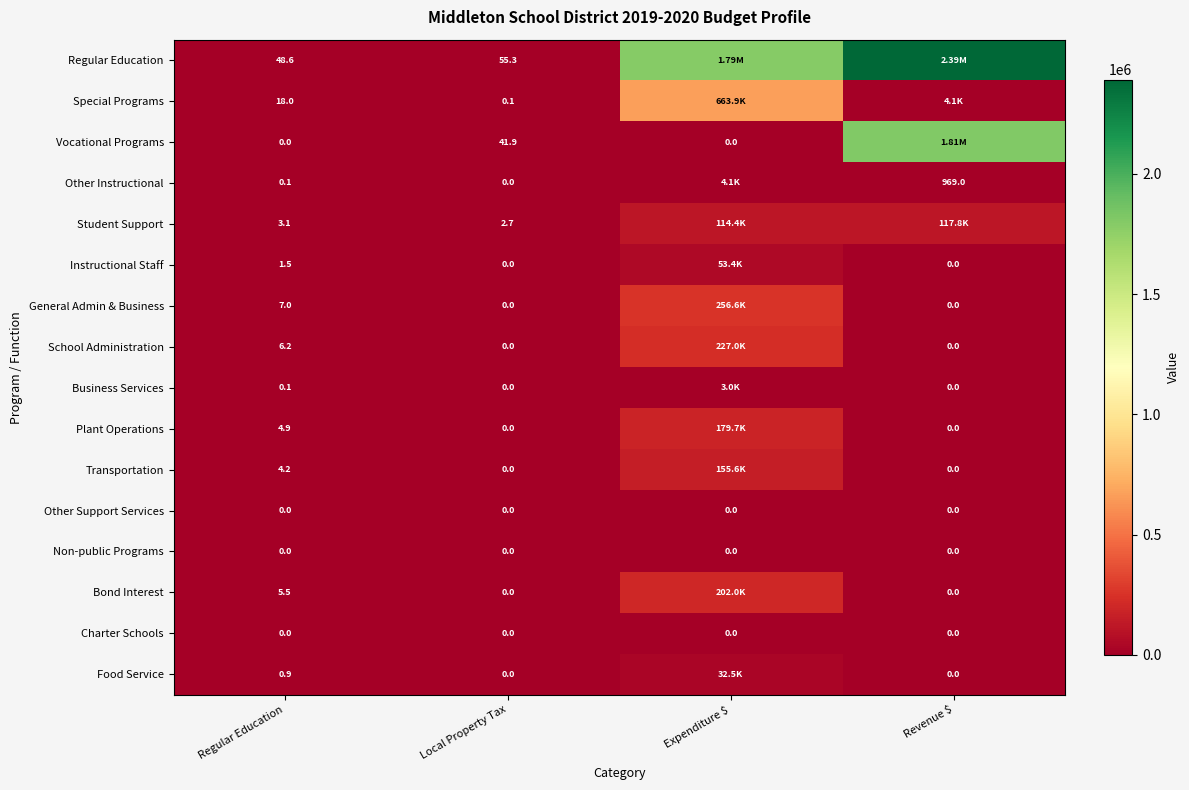

What is the difference between the highest and lowest values at Local Property Tax?

55.3